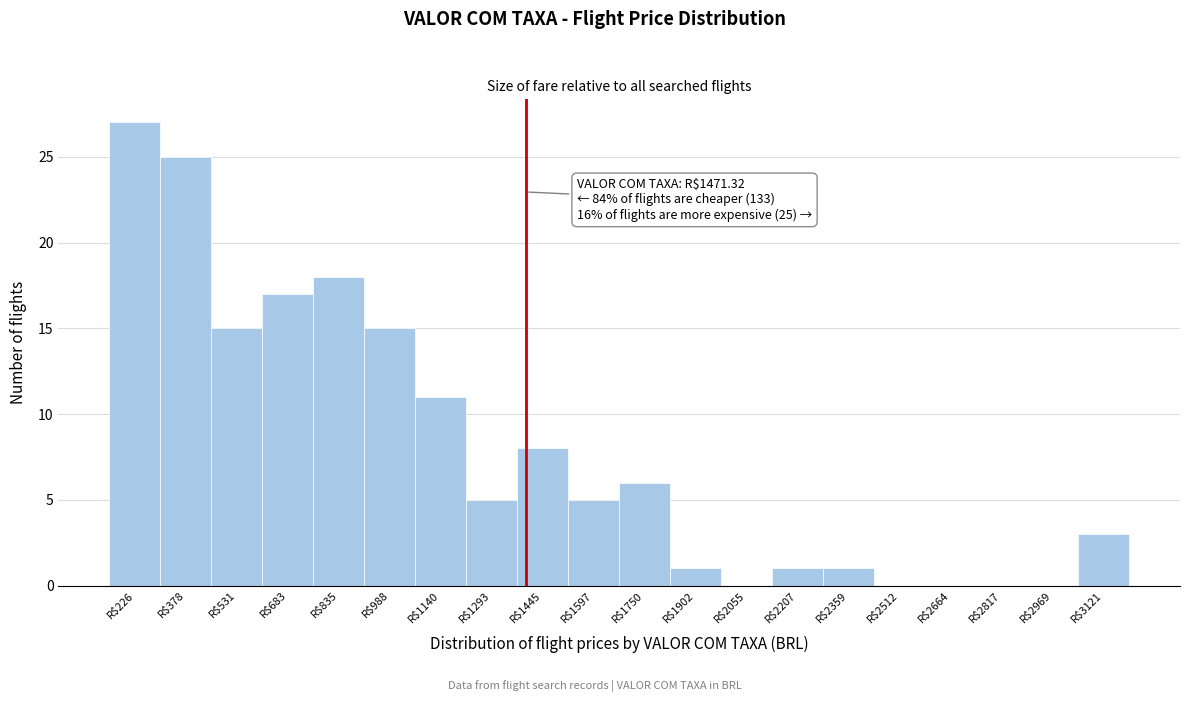

What is the maximum value shown in the chart?

27